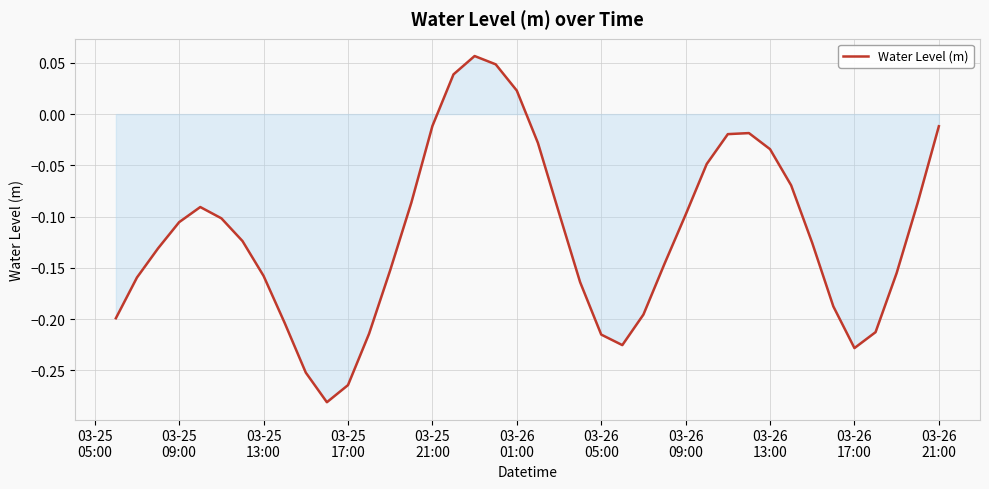

How many lines are shown in the chart?

1